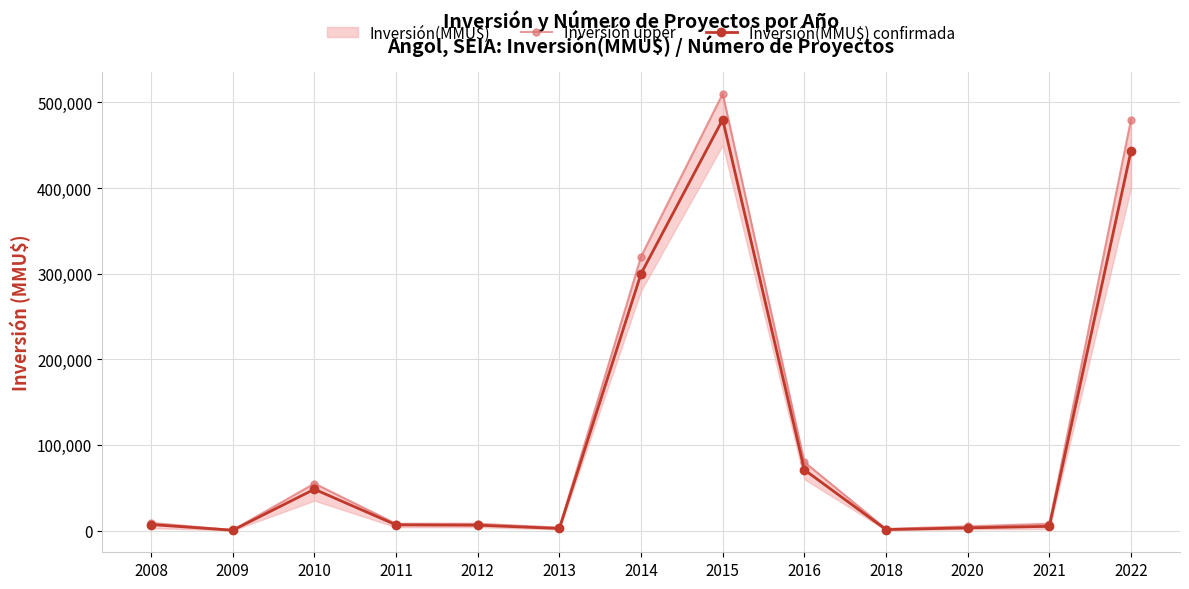

At which category is the sum across all series the highest?

2015